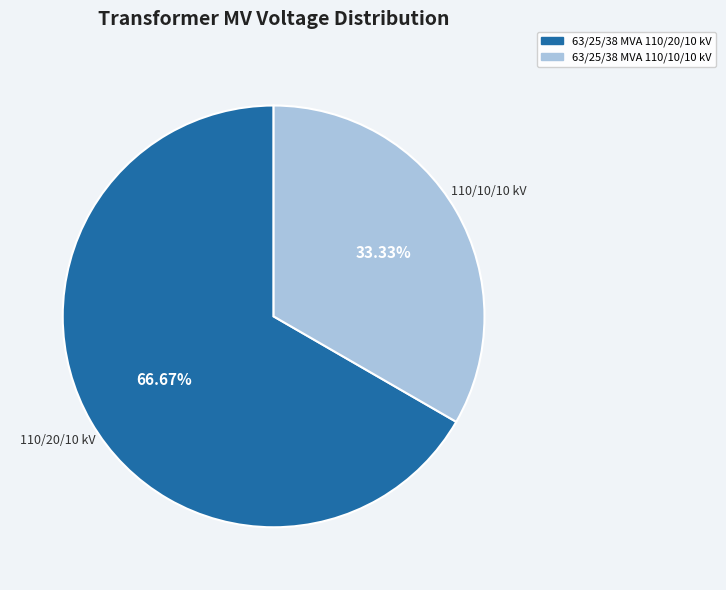

Do 63/25/38 MVA 110/10/10 kV and 63/25/38 MVA 110/20/10 kV together represent more than half of the pie?

Yes